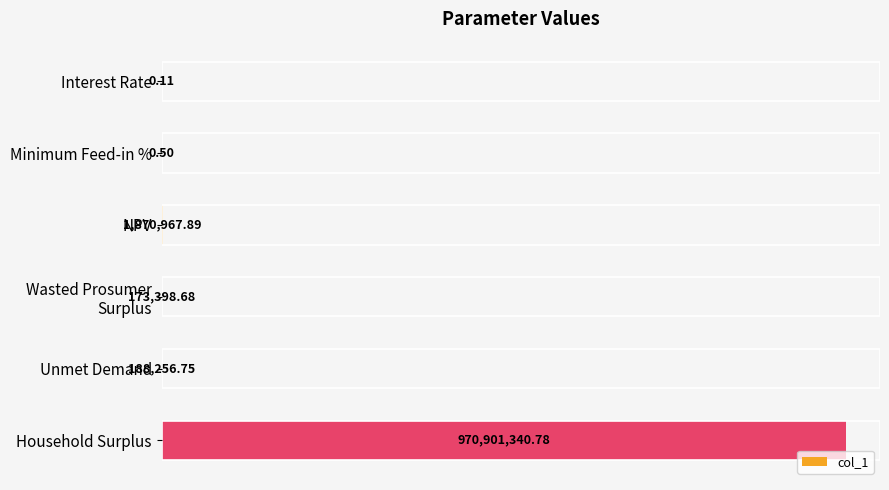

Which label corresponds to the largest value in the chart?

Household Surplus